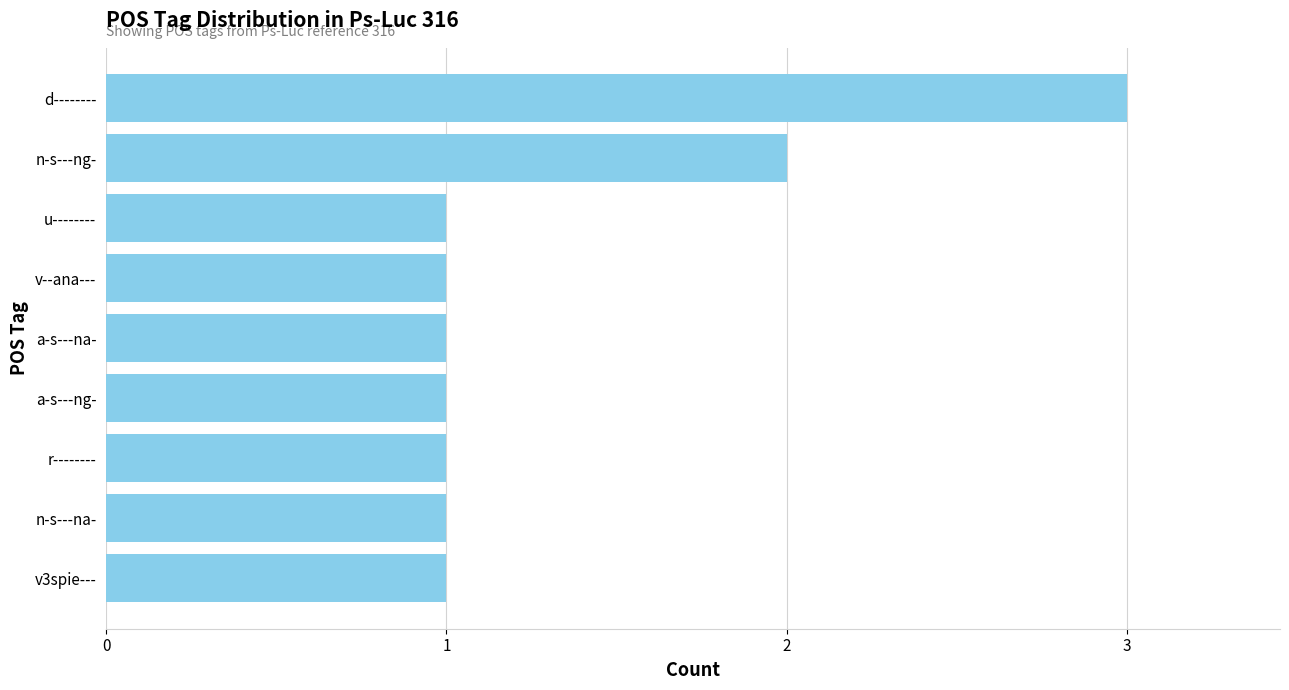

The chart shows a value of 0 at u--------. True or false?

False